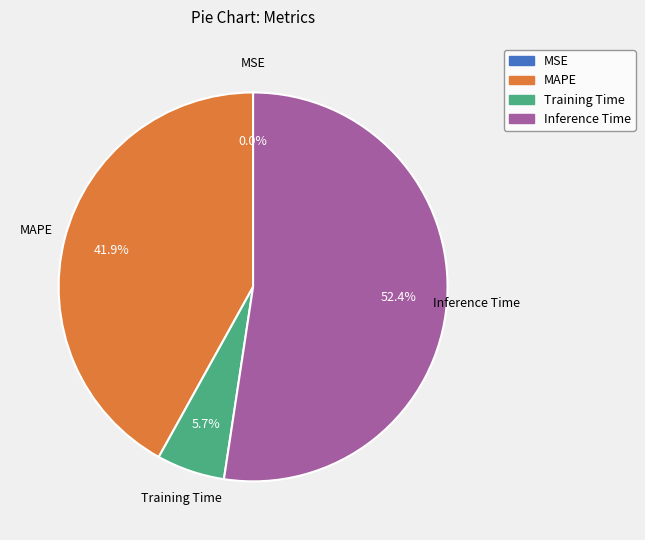

Combined, do Training Time and Inference Time account for over 50%?

Yes